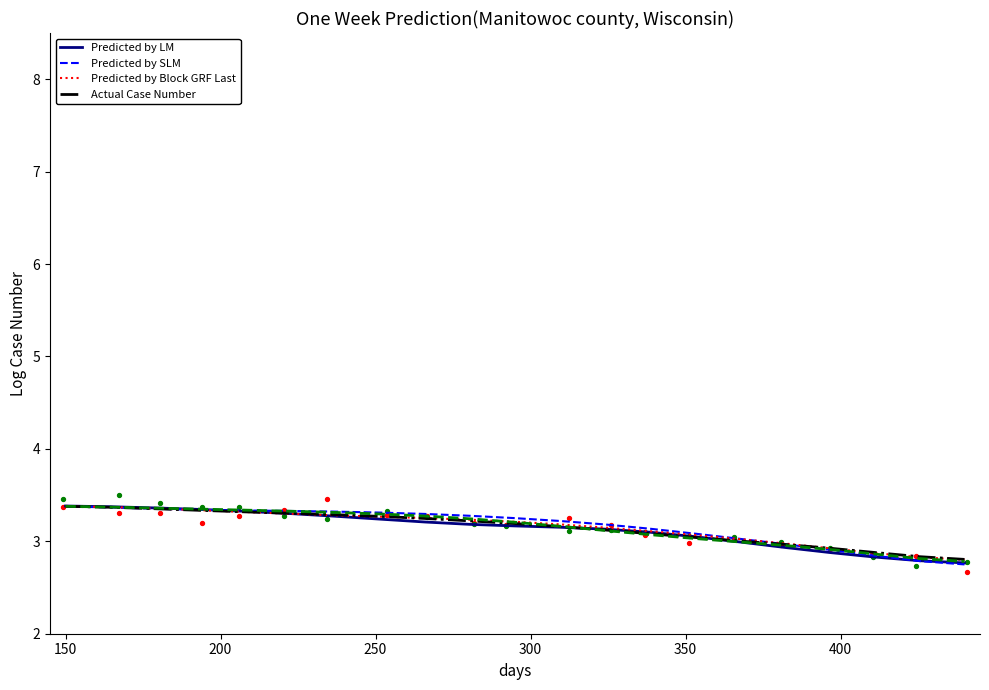

What is the minimum value for Predicted by SLM?

2.7